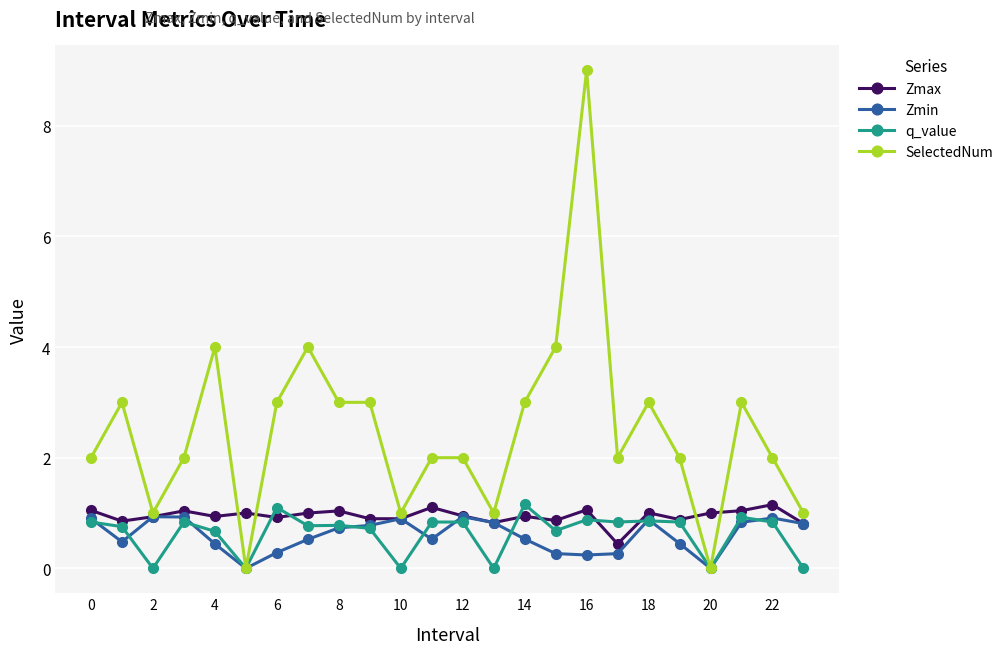

What is the highest value of the Zmax series?

1.2